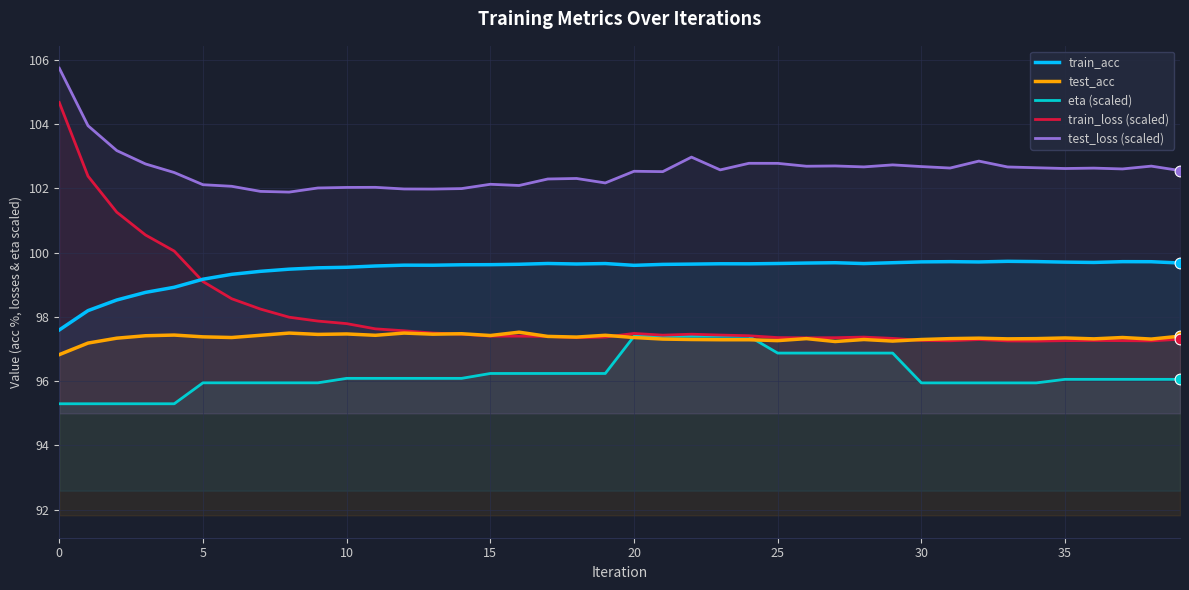

At how many categories does at least one series exceed 104?

1